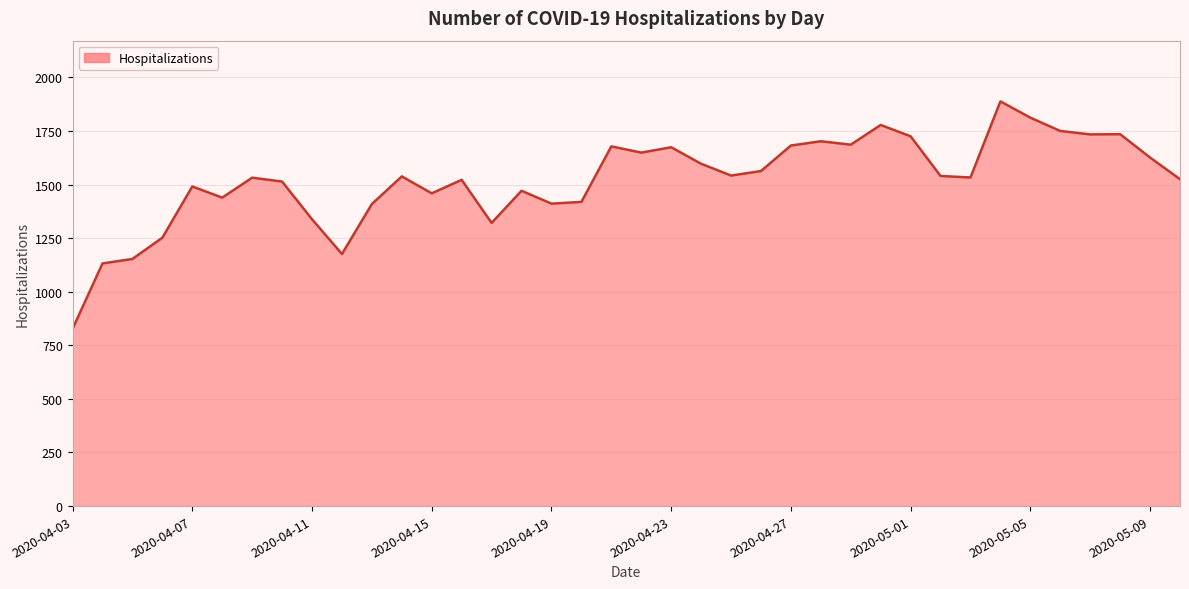

What is the minimum value shown in the chart?

827